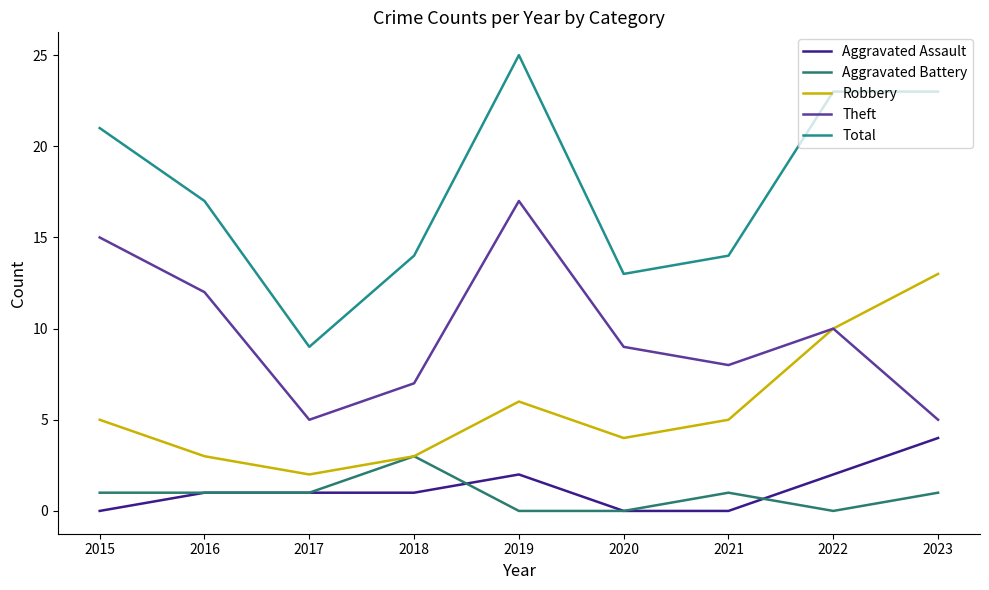

At which category is the sum across all series the highest?

2019